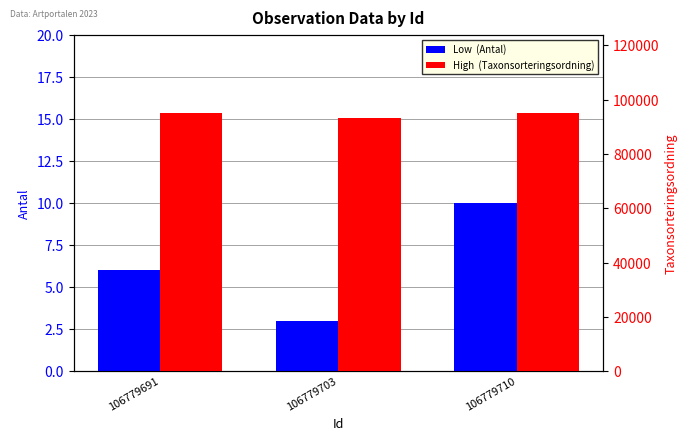

Reading left to right, extract all data points from this chart.

Low  (Antal): 6	3	10
High  (Taxonsorteringsordning): 95198	93132	95198